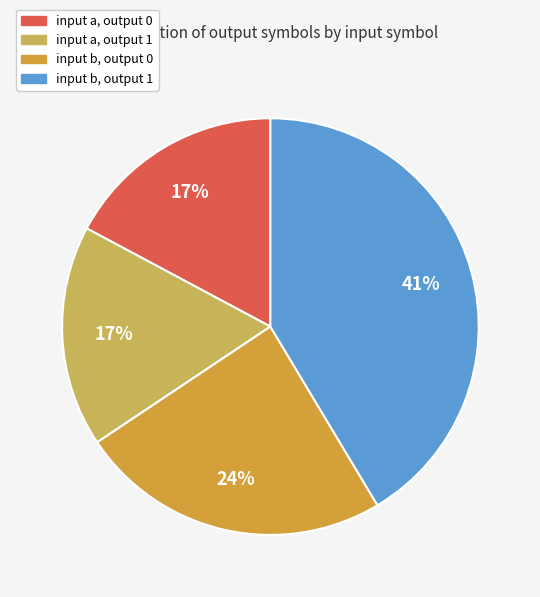

Is the sum of input b, output 0 and input b, output 1 greater than half?

Yes